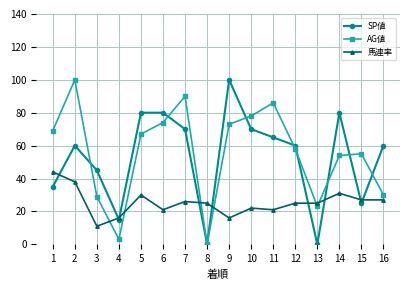

Which category has the highest value in the AG値 series?

2